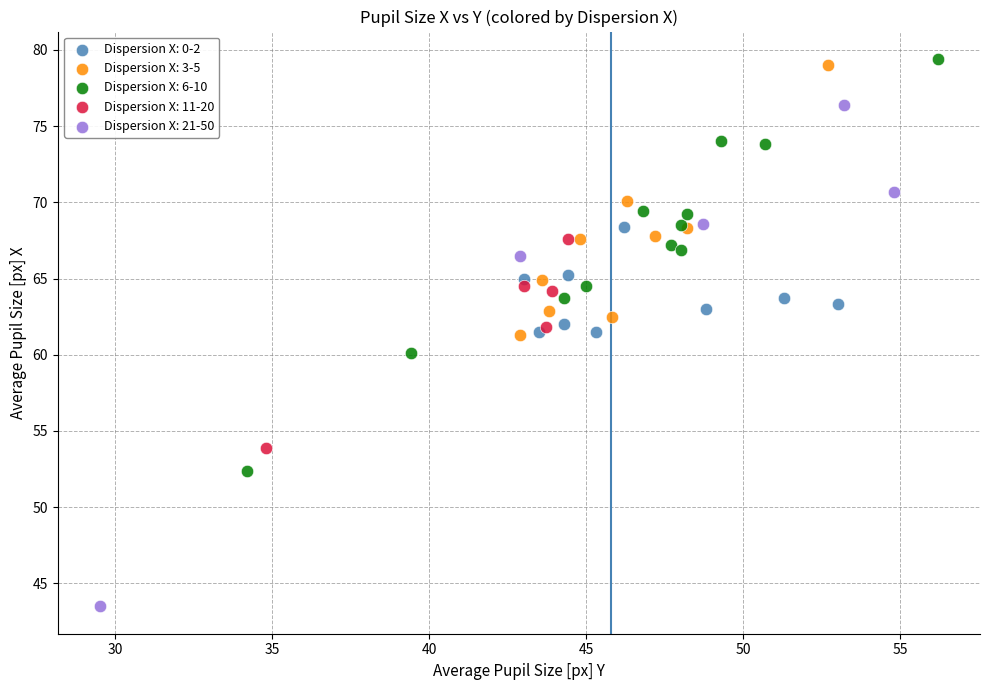

Which series has the widest spread of Y values?

Dispersion X: 21-50